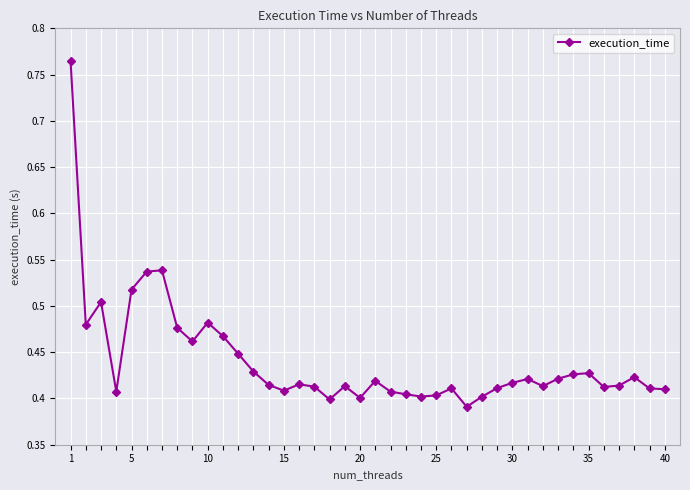

What is the sum of all values?

17.6